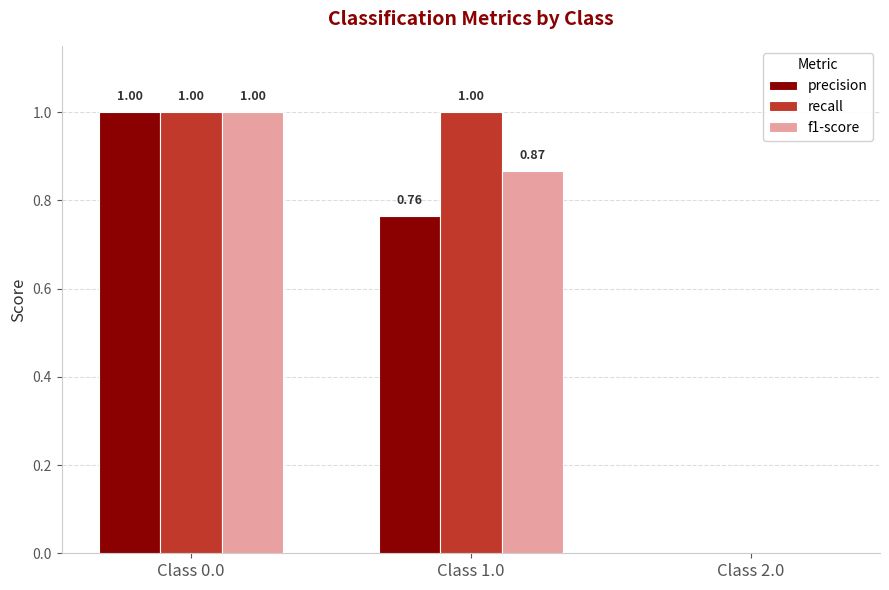

How many f1-score values are between 0 and 1?

3